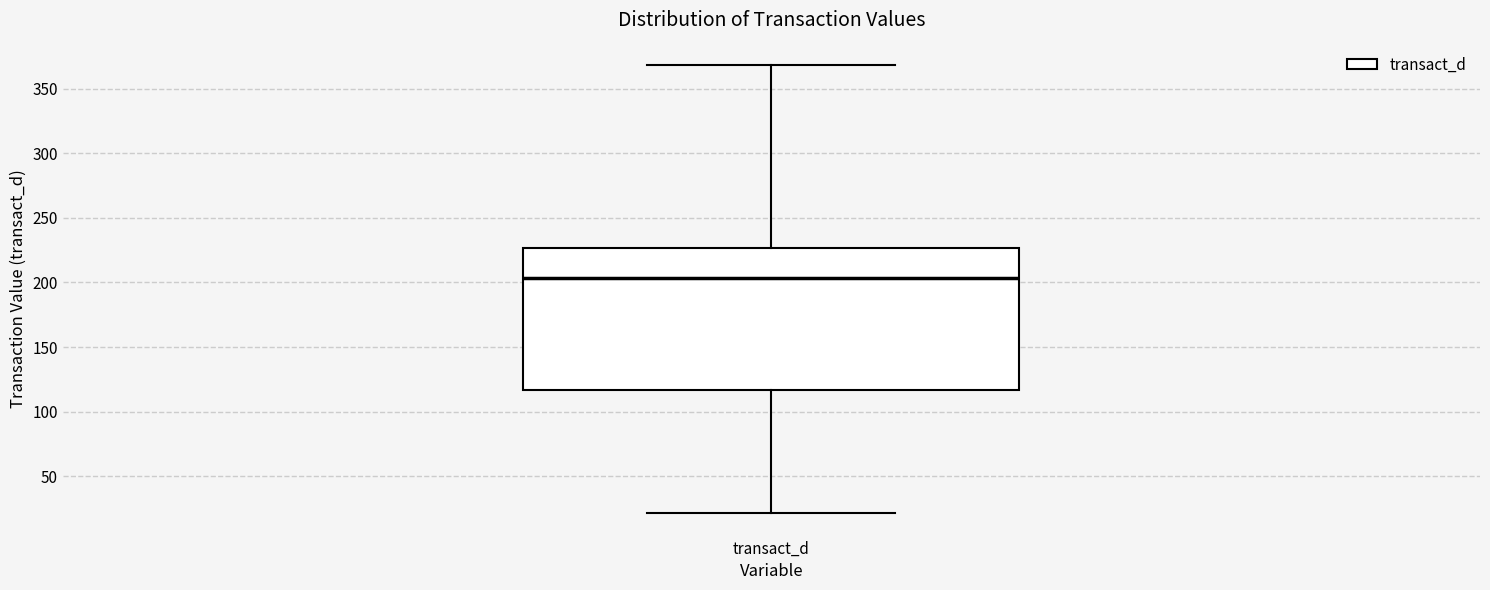

Where is the lower edge of the box for transact_d on the y-axis? The values are not printed on the chart, so give them approximately, as read against the axis.

115